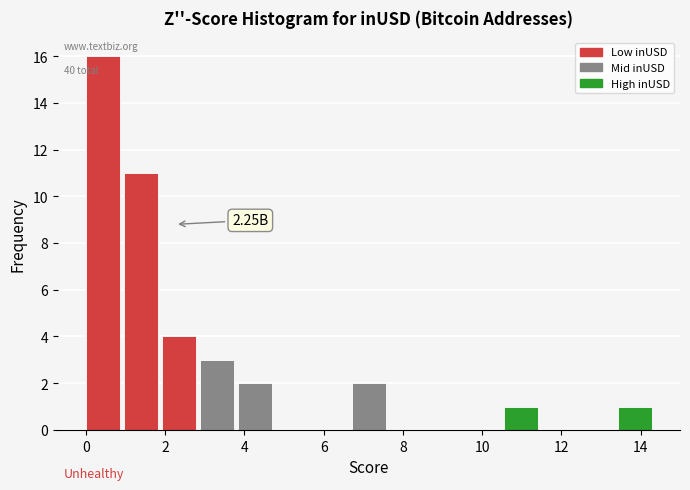

Which range on the x-axis has the tallest bar?

0.0 to 1.0